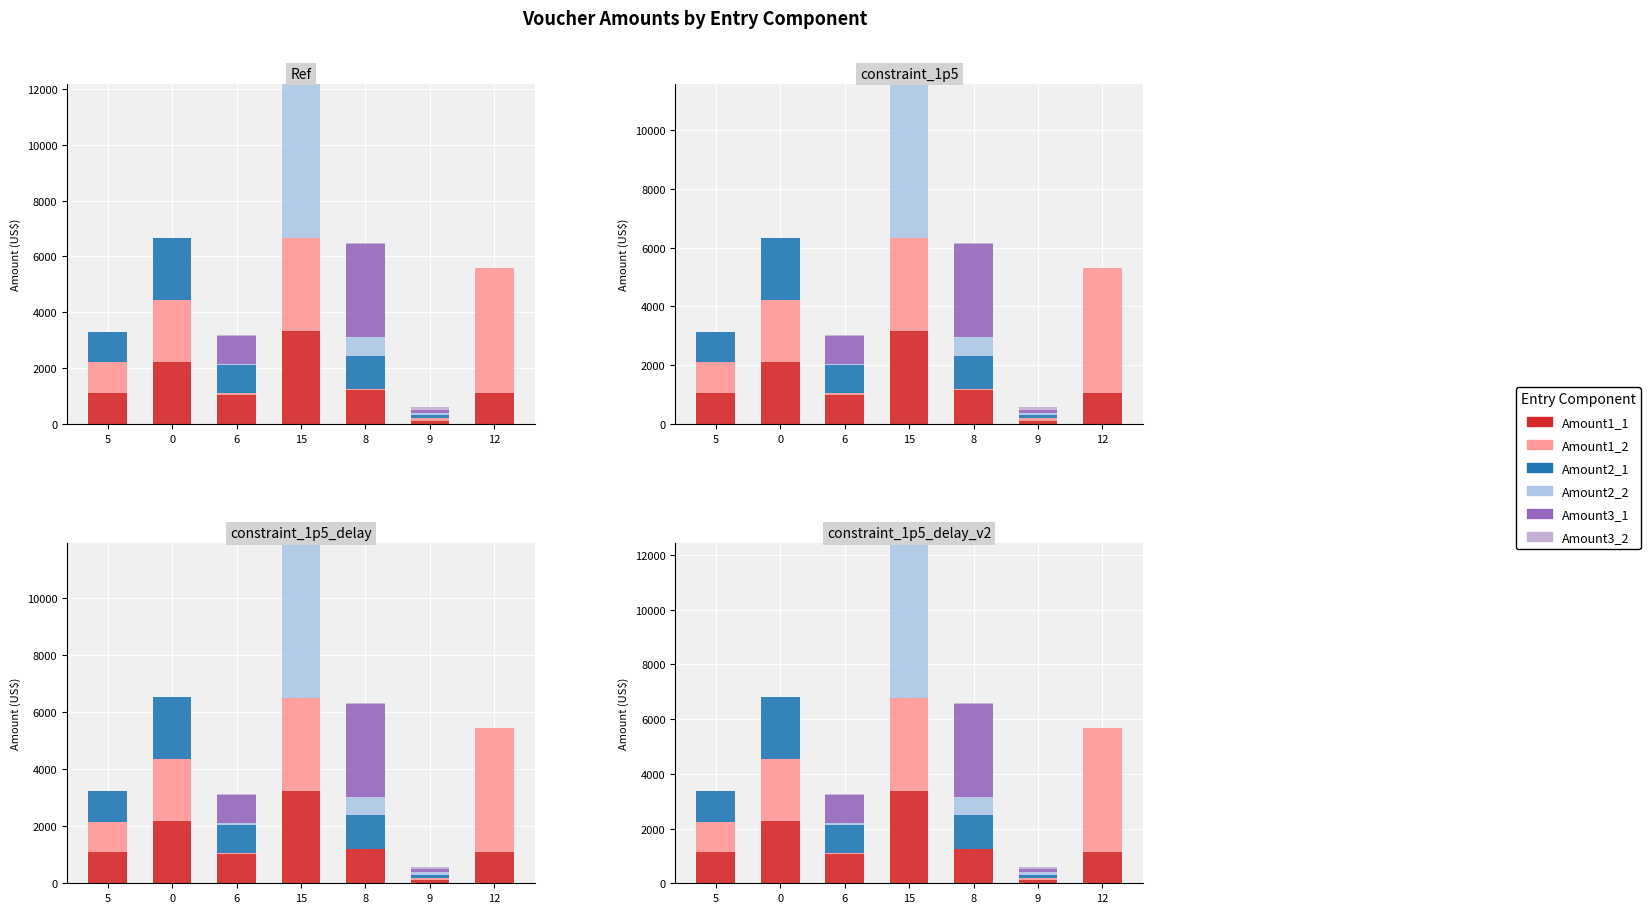

How many positive values does the Amount3_2 series have?

3